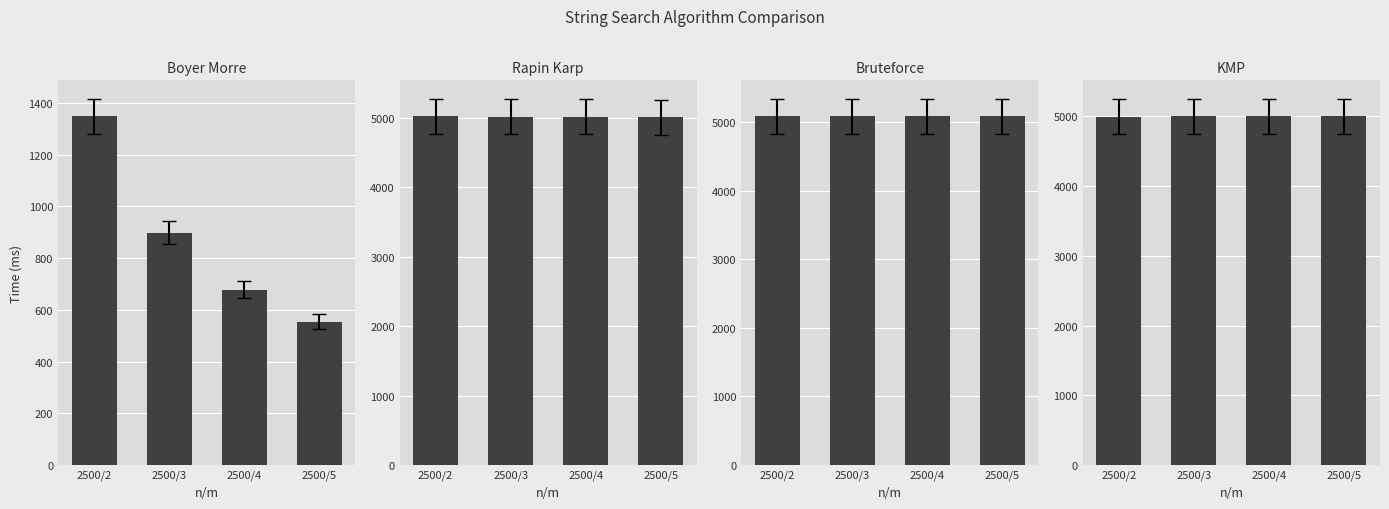

How many bars are there in total?

16